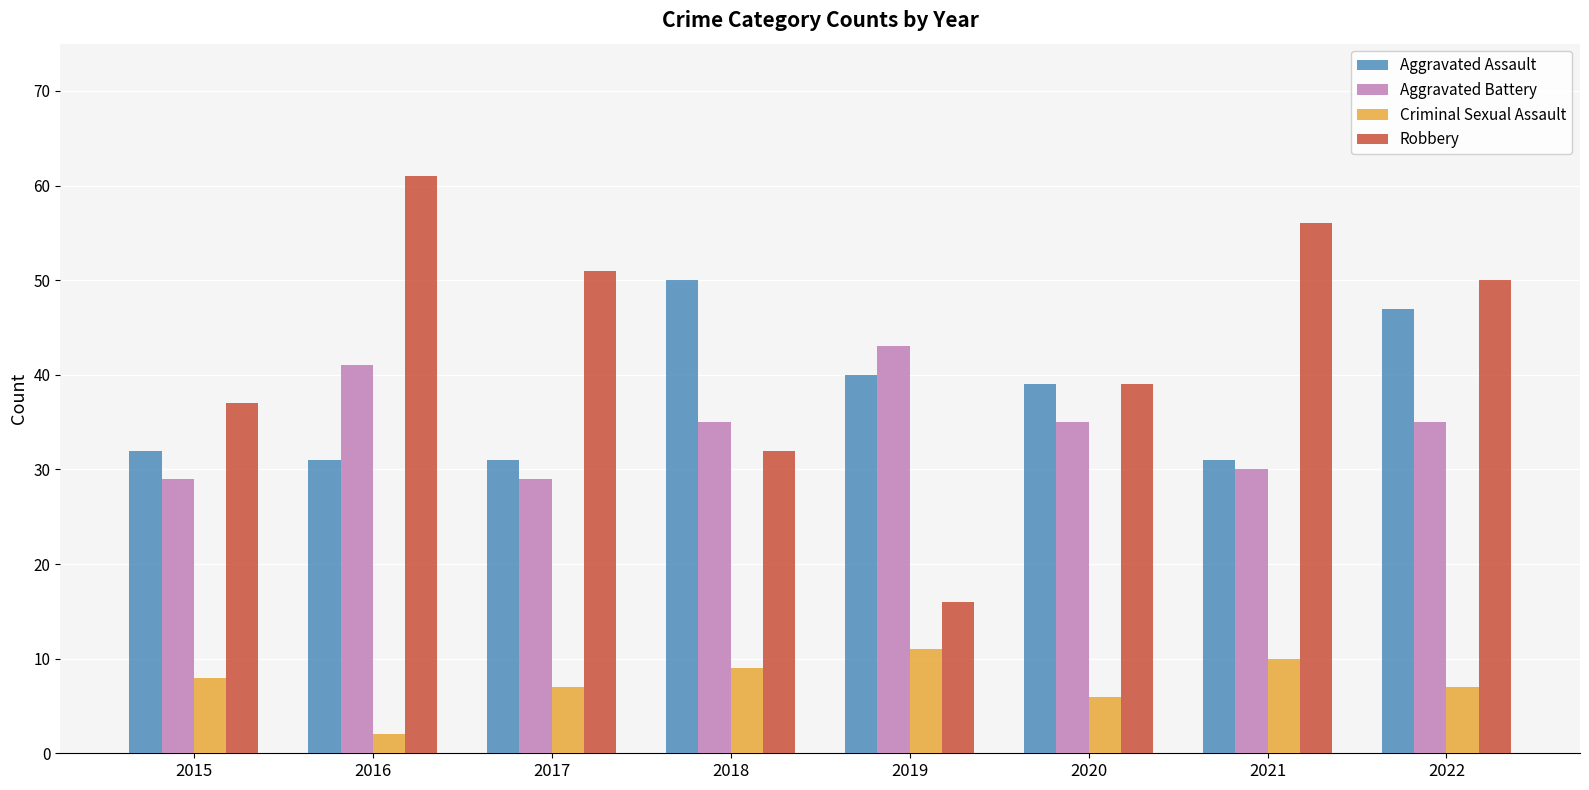

How many data points does each series have?

8